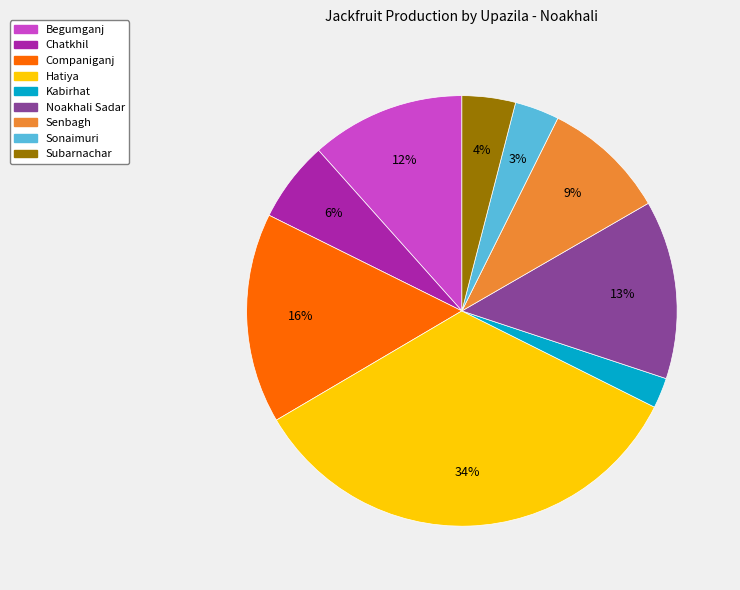

To the nearest percent, what portion does Senbagh represent?

9%